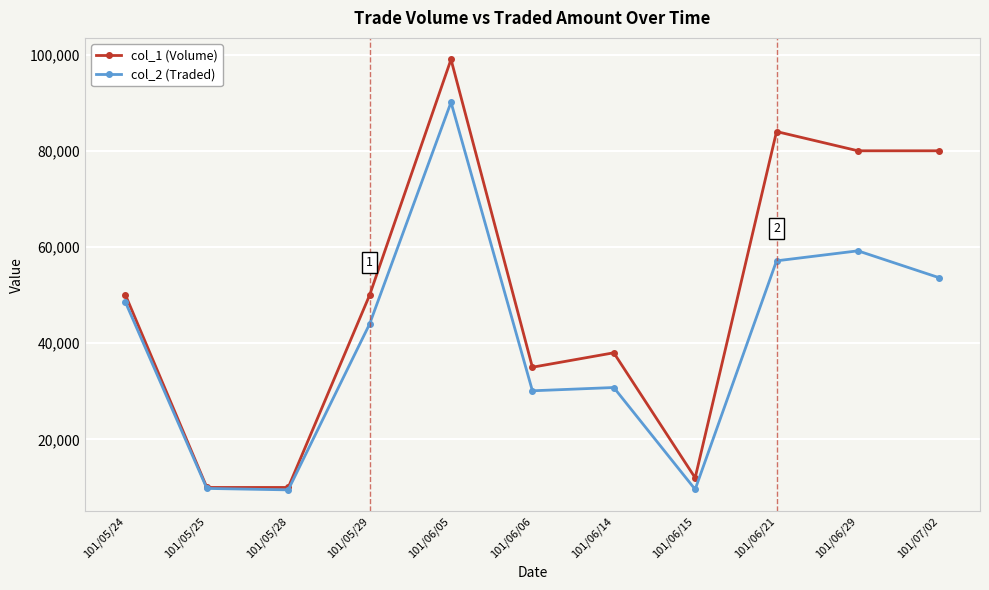

The col_1 (Volume) series shows 12000 at 101/06/15. True or false?

True